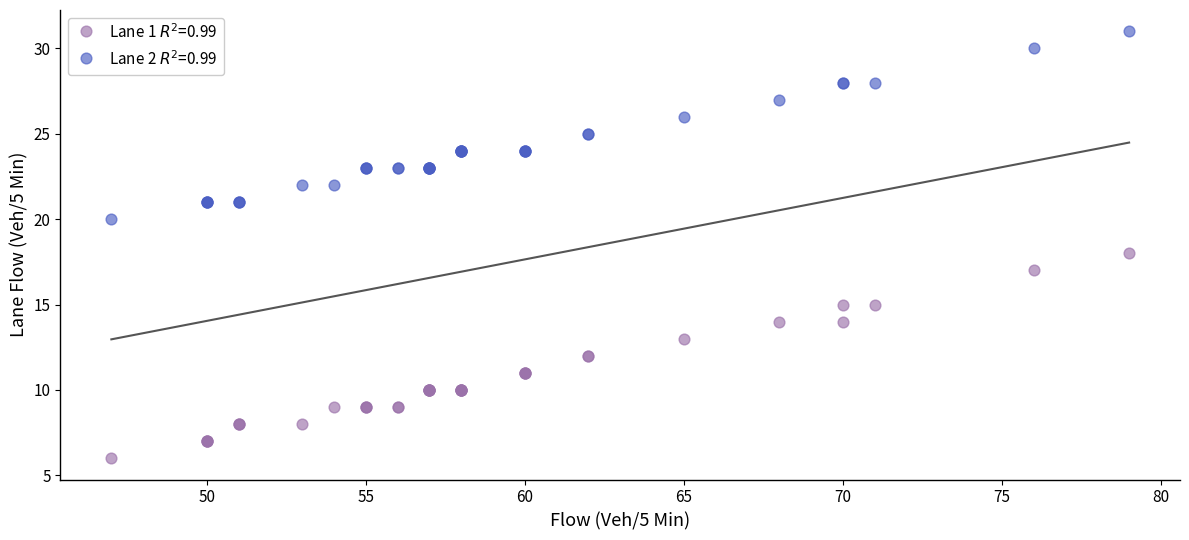

Which series has the widest spread of Y values?

Lane 1 $R^2$=0.99